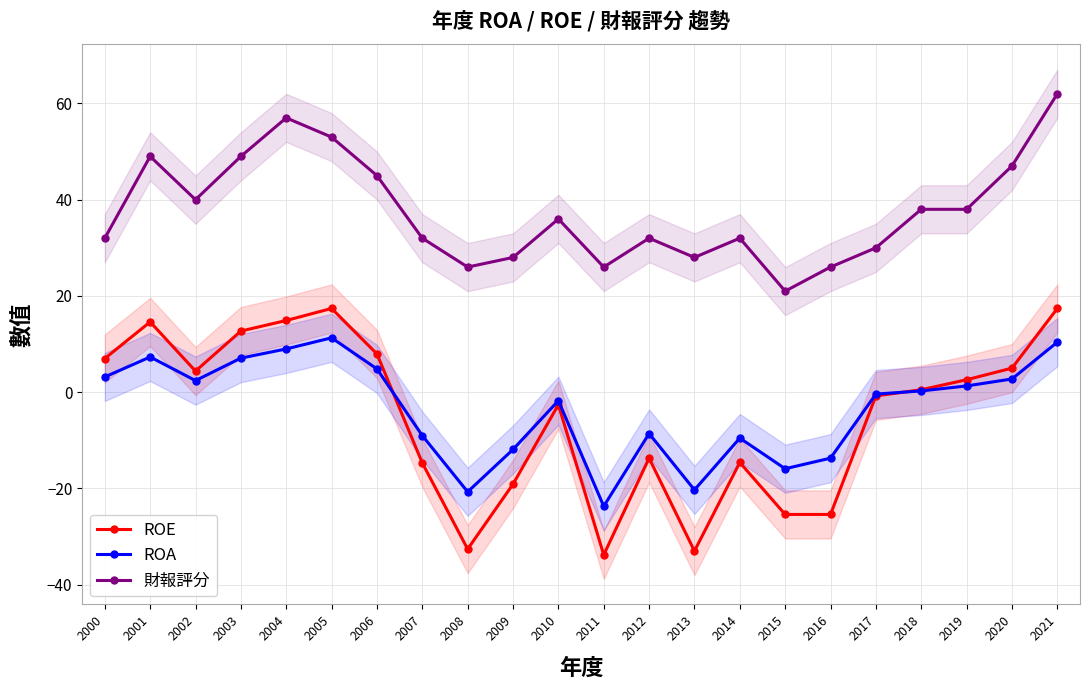

The value of ROE at 2017 is -0.8. True or false?

True